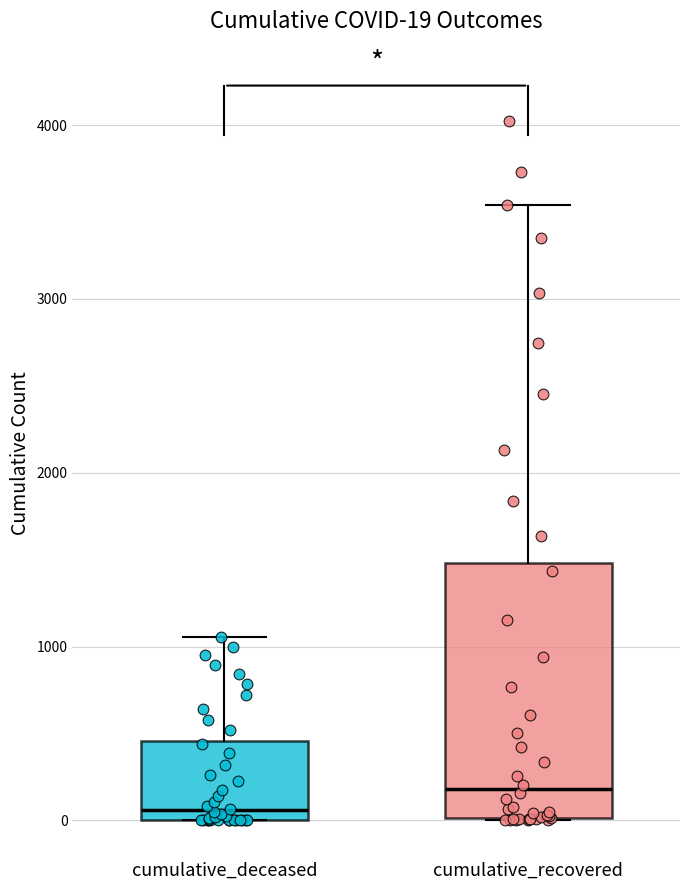

Which box's median line is the lowest?

cumulative_deceased